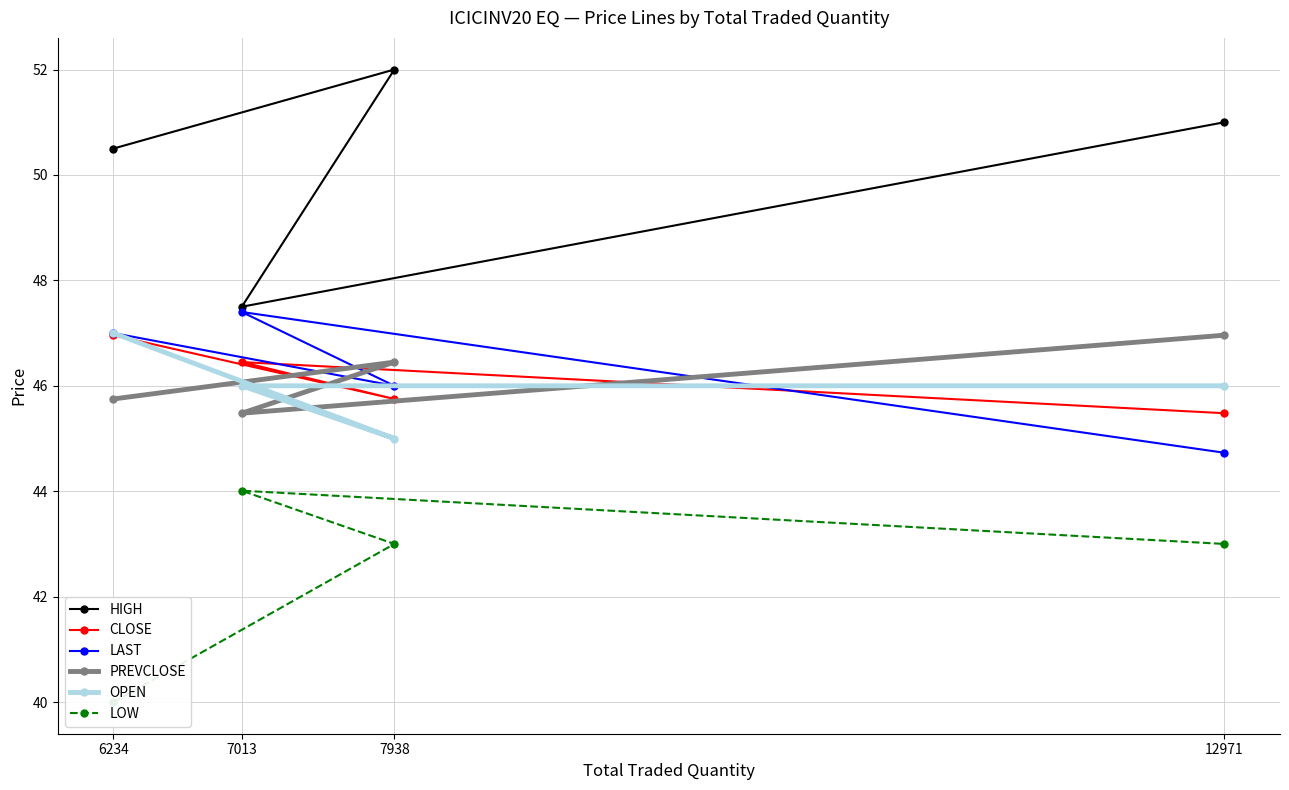

How many categories are shown in the chart?

4